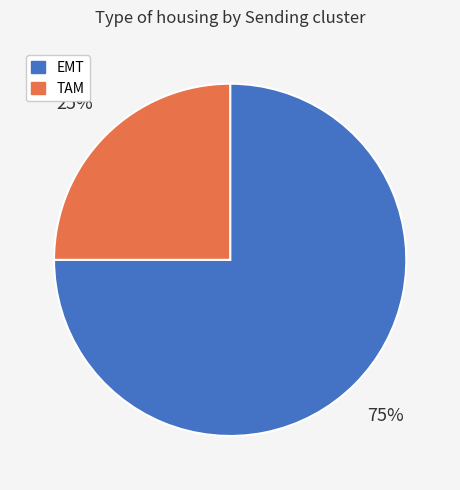

Rank the categories by value from lowest to highest.

TAM, EMT